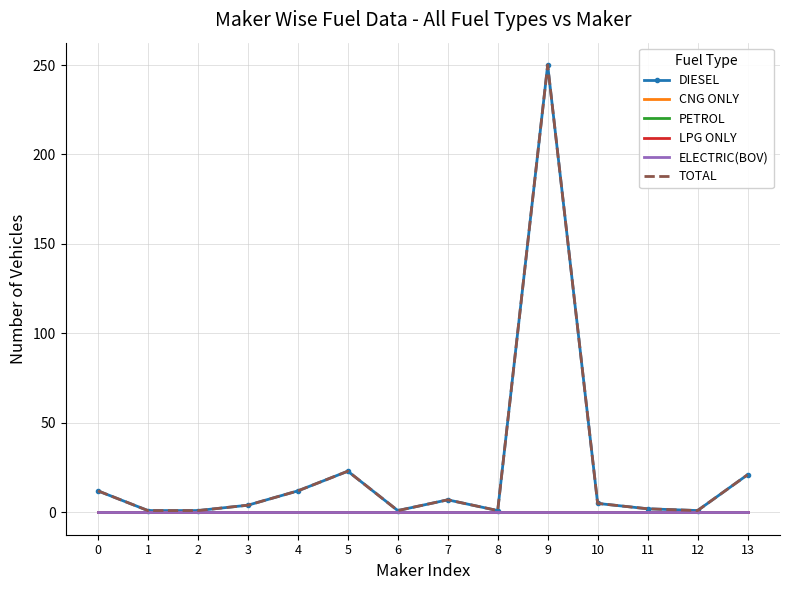

True or false: ELECTRIC(BOV) and LPG ONLY intersect in this chart.

False